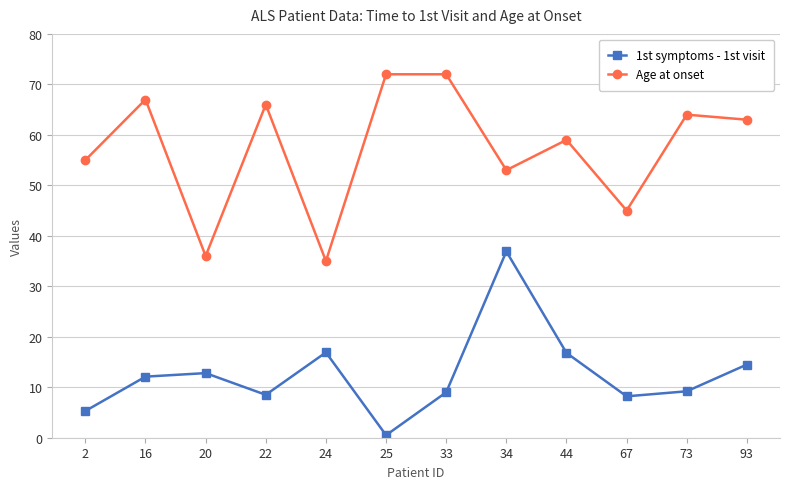

At which category is the sum across all series the highest?

34